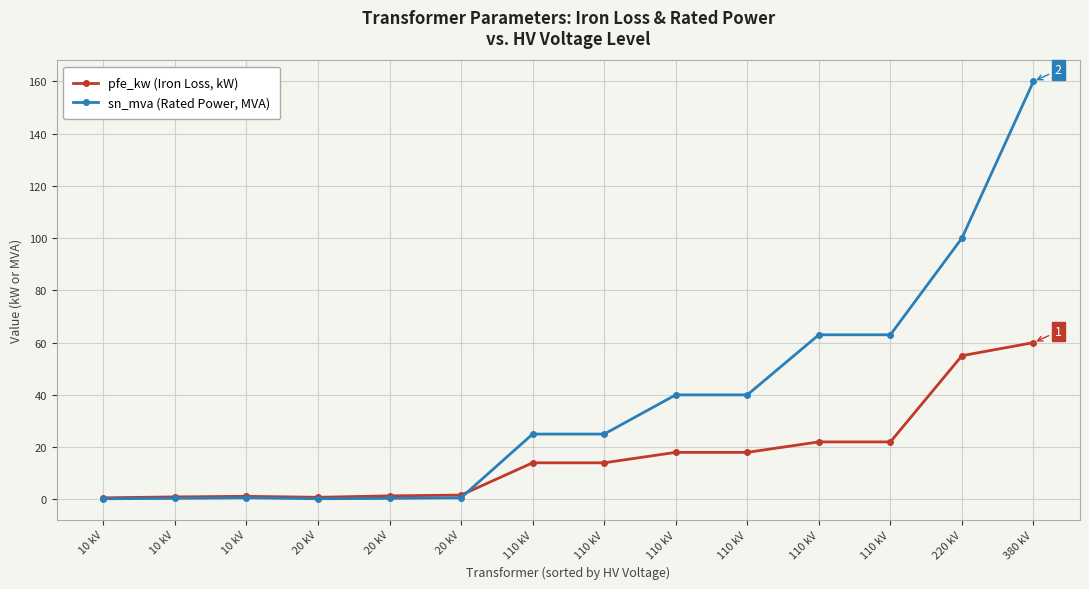

At 20 kV, list the series in order from smallest to largest.

sn_mva (Rated Power, MVA), pfe_kw (Iron Loss, kW)